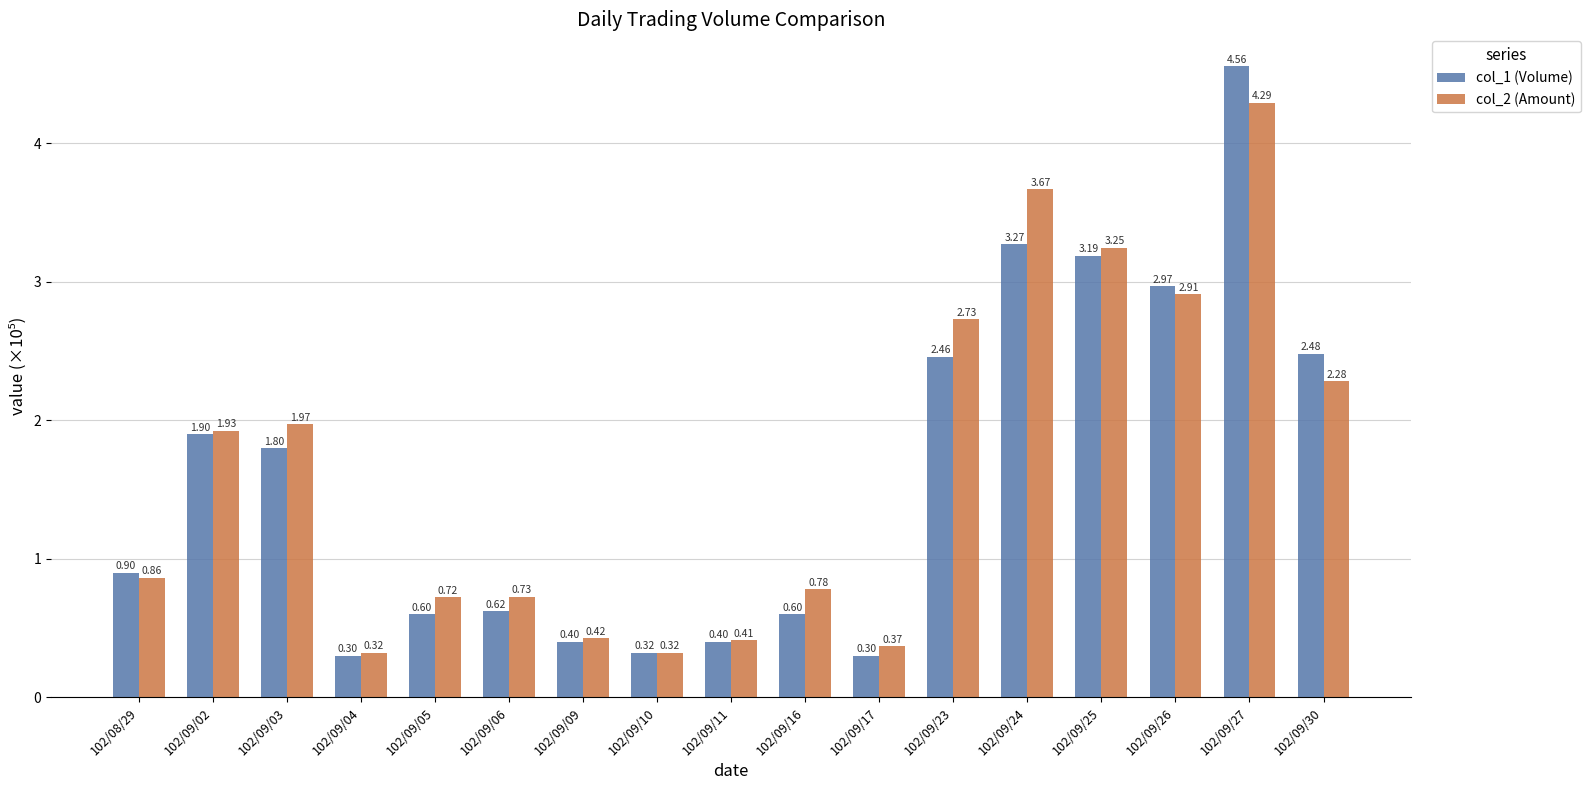

What is the difference between the maximum and second lowest values in the col_2 (Amount) series?

4.0